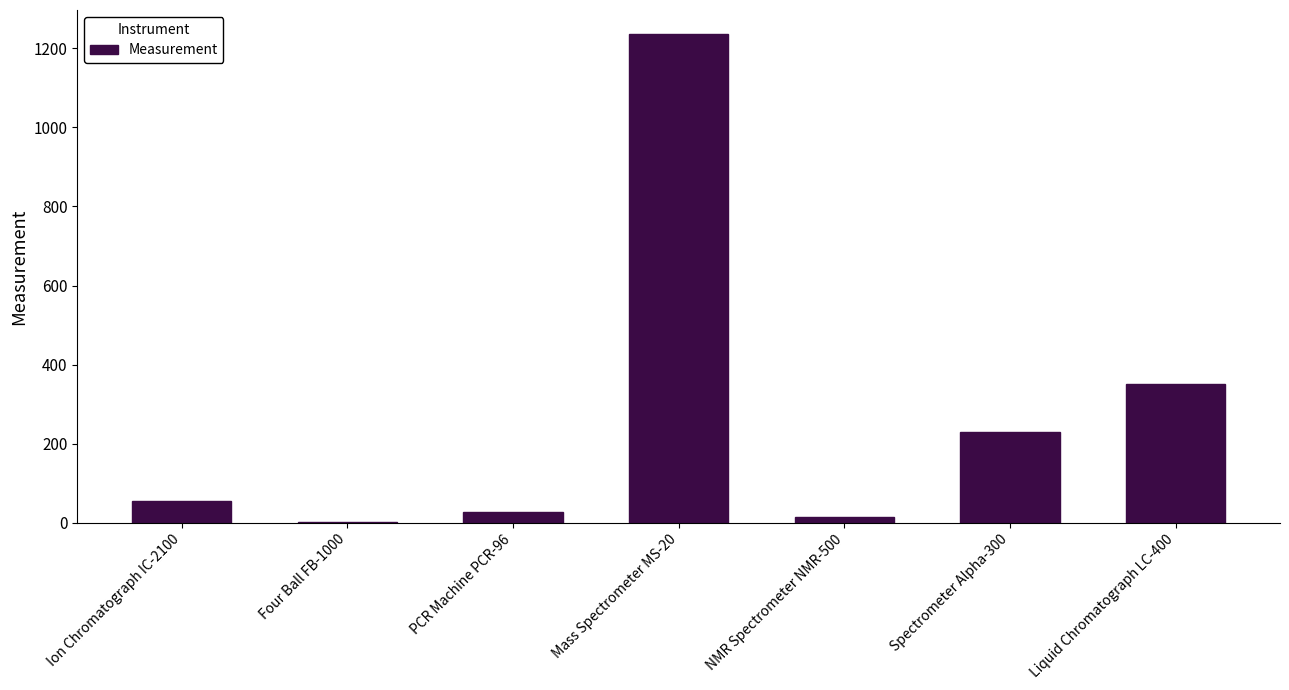

What is the greatest value displayed?

1235.0